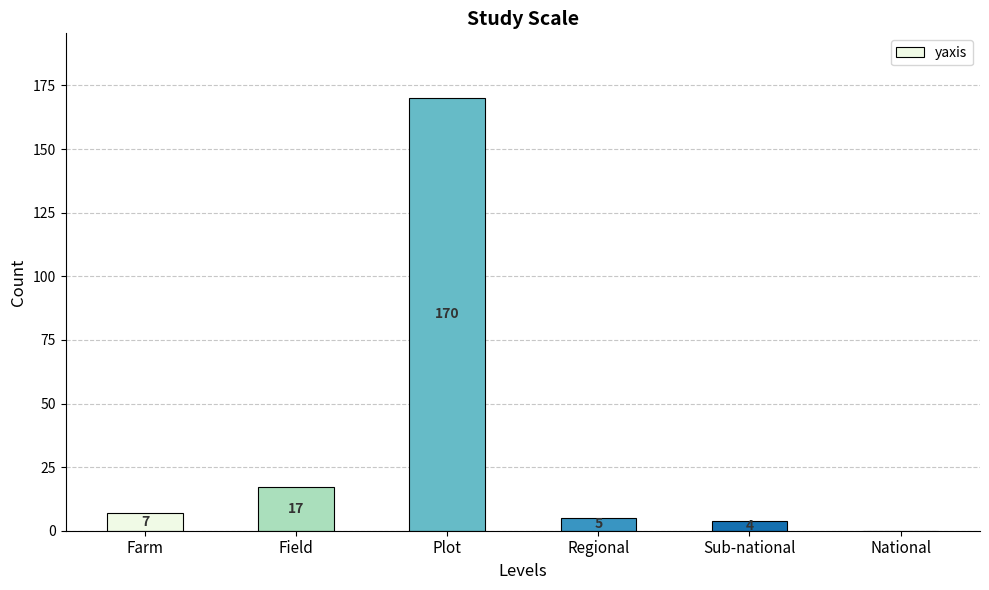

What is the greatest value displayed?

170